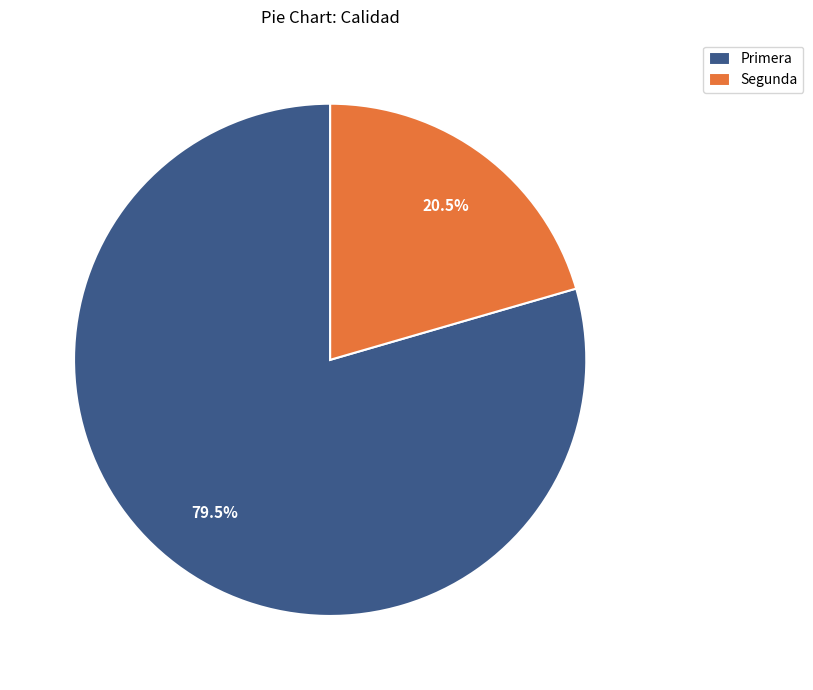

What portion of the pie excludes Segunda?

79.5%